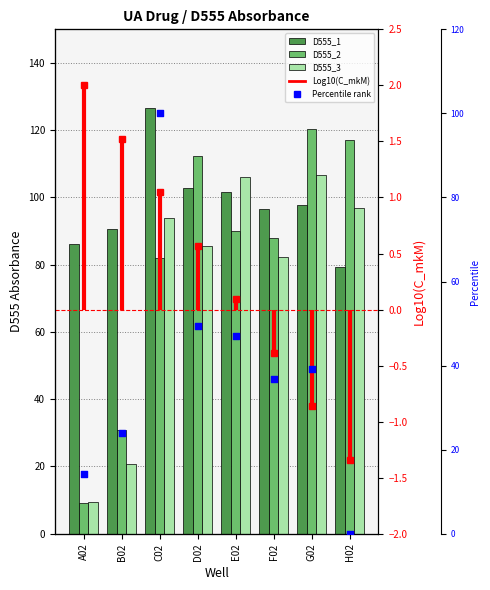

Which series reaches the minimum Y coordinate?

D555_2